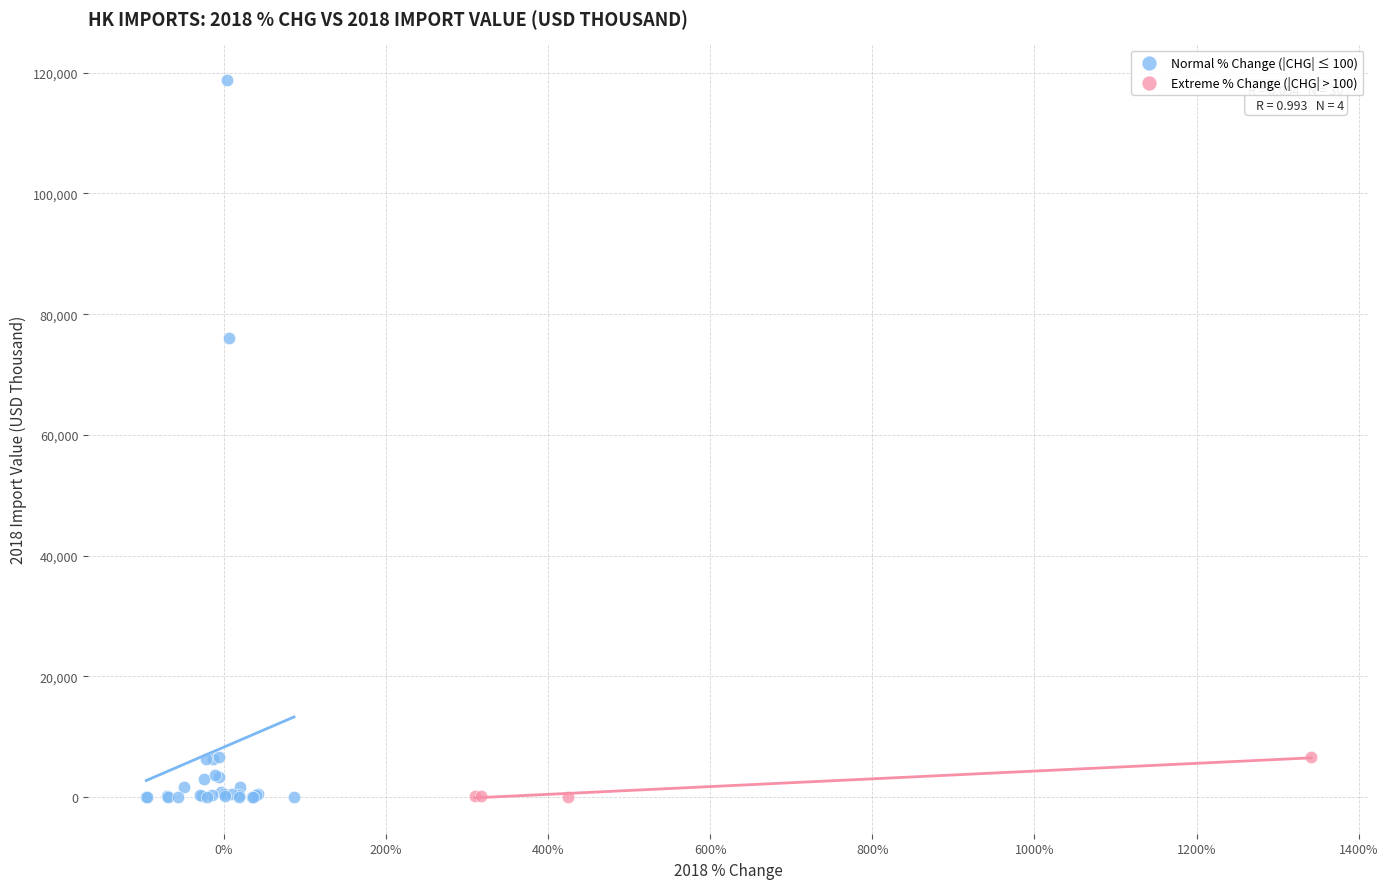

Which series has the widest spread of Y values?

Normal % Change (|CHG| ≤ 100)